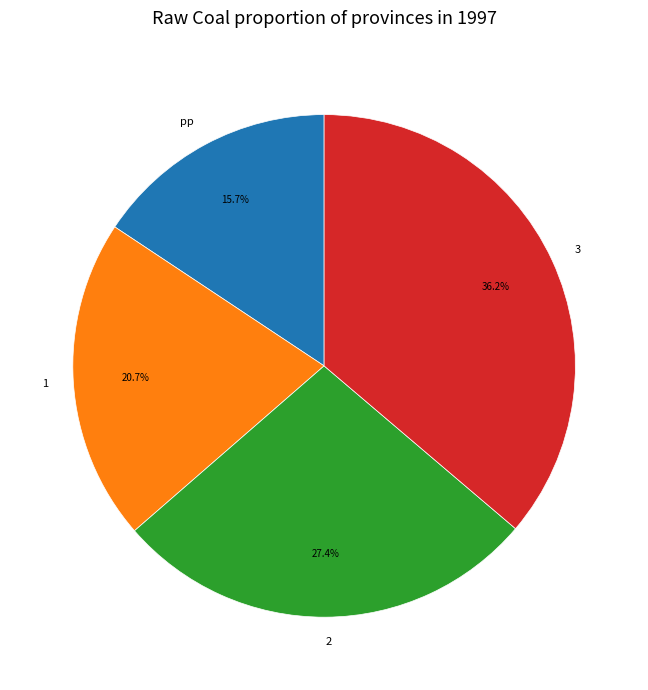

Which slice is the largest?

3